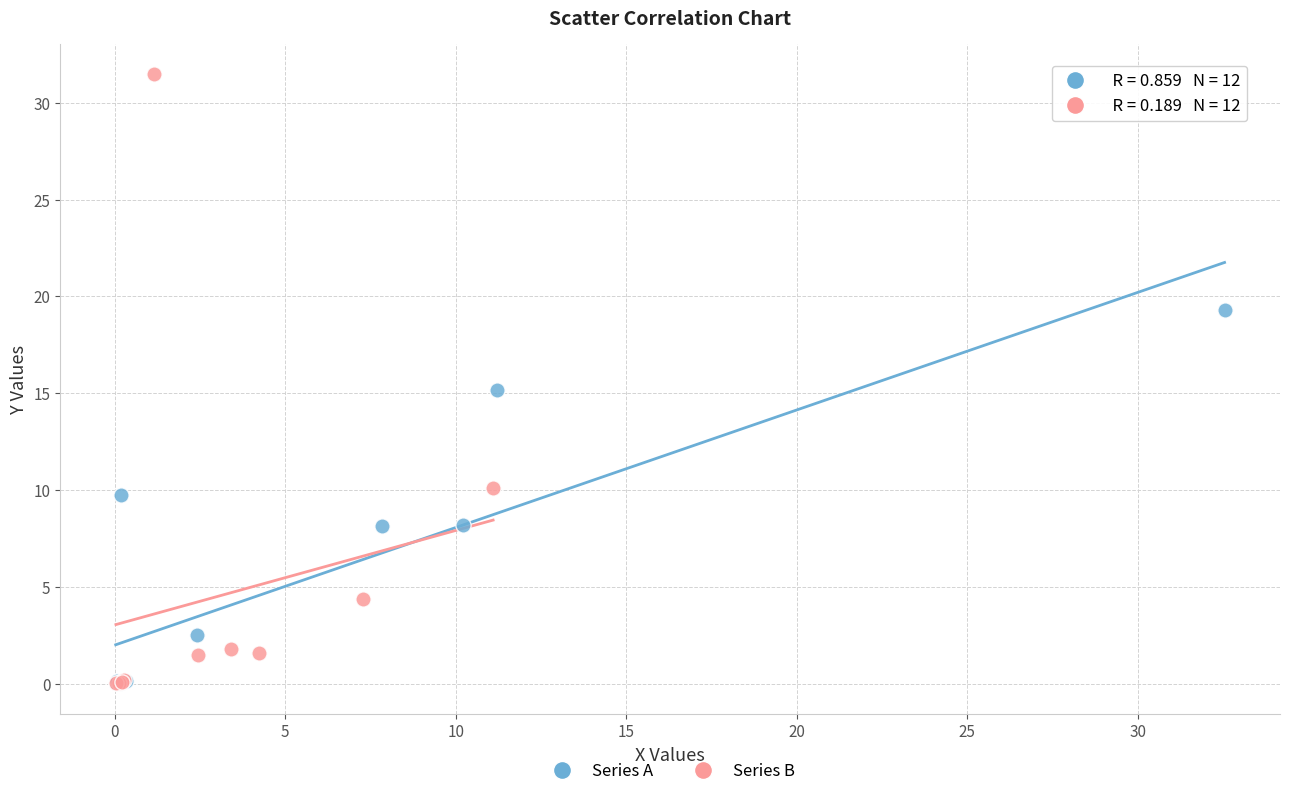

Which series has the widest spread of Y values?

Series B